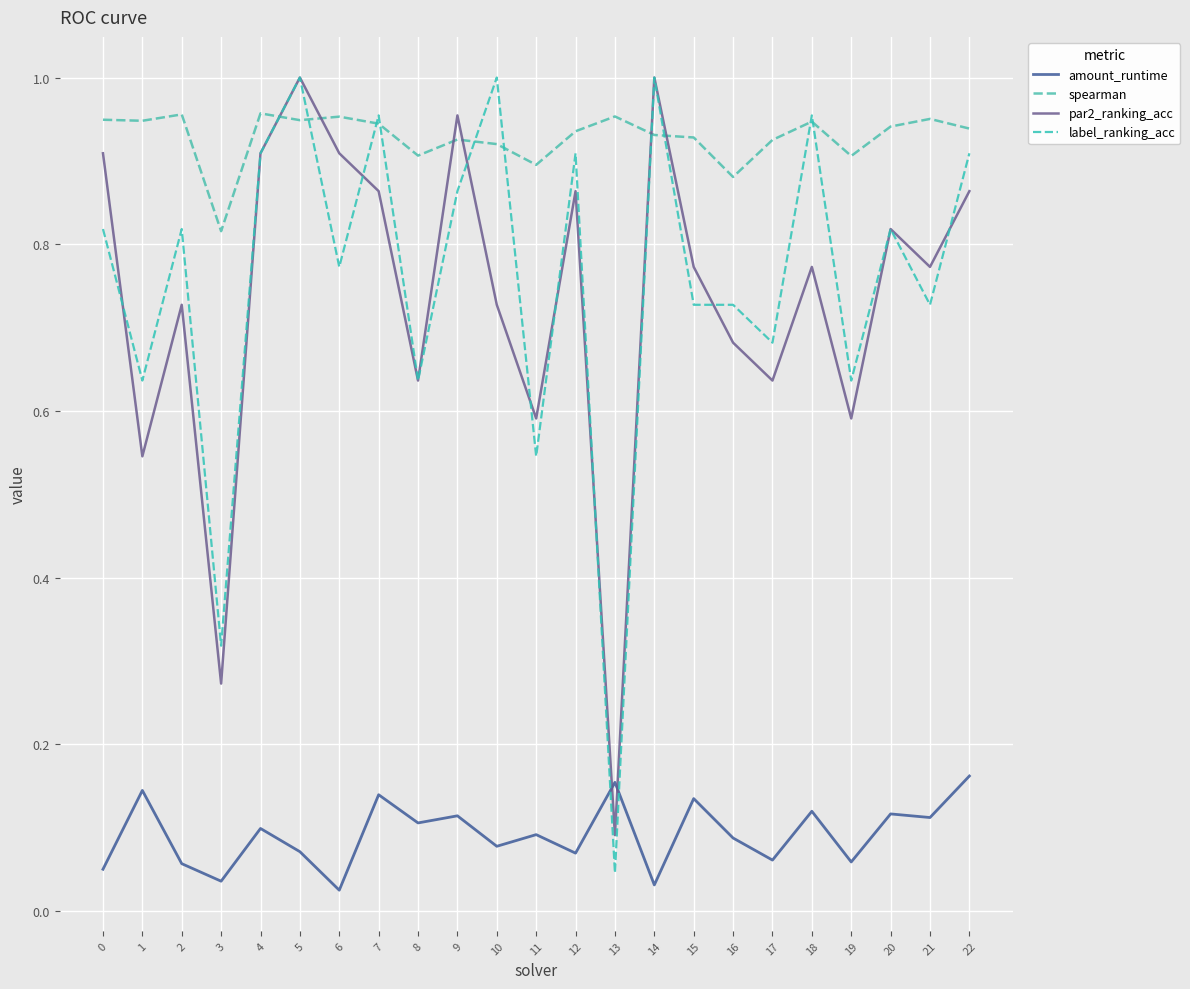

Does the chart have visible grid lines?

Yes